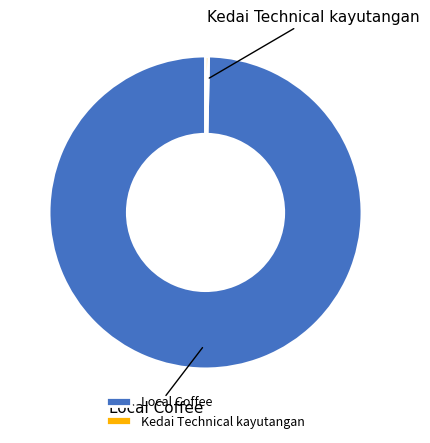

Between Kedai Technical kayutangan and Local Coffee, which is larger?

Local Coffee